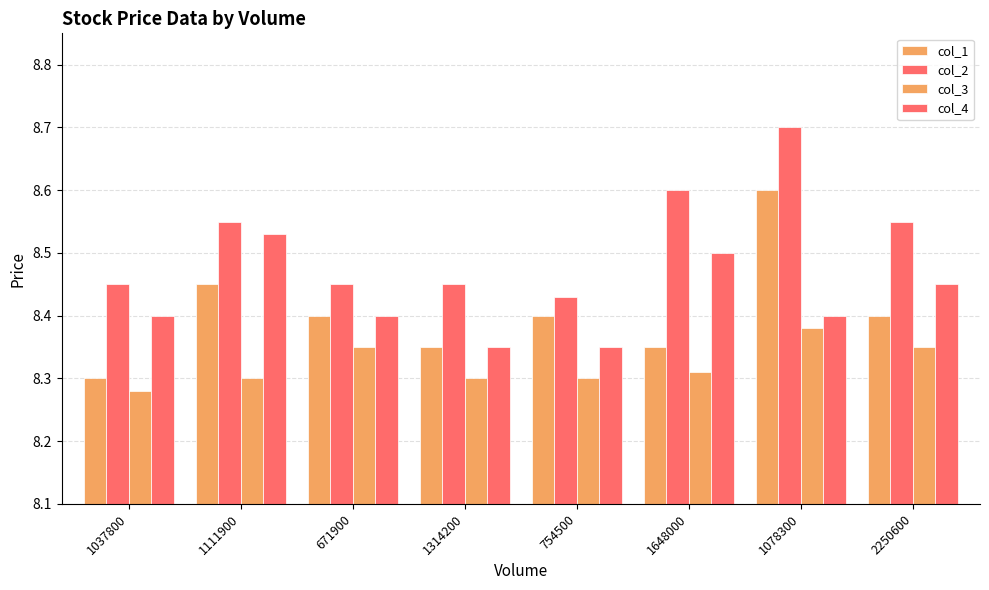

Which category has the highest value across all series?

1078300